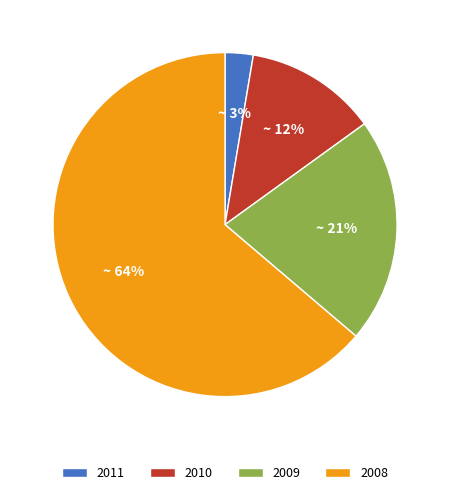

Between 2010 and 2008, which is larger?

2008